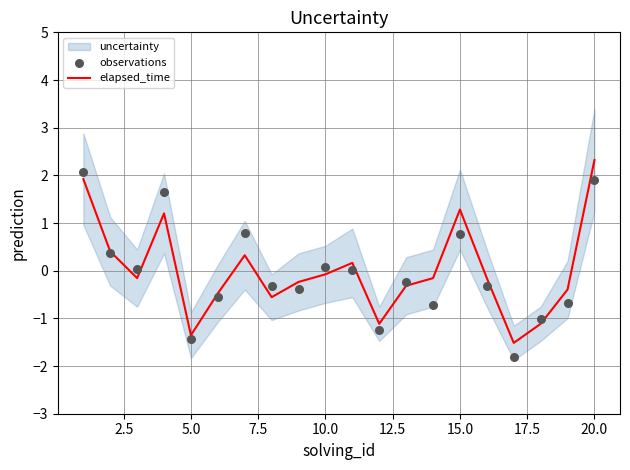

Which category has the highest value in the elapsed_time series?

20.0